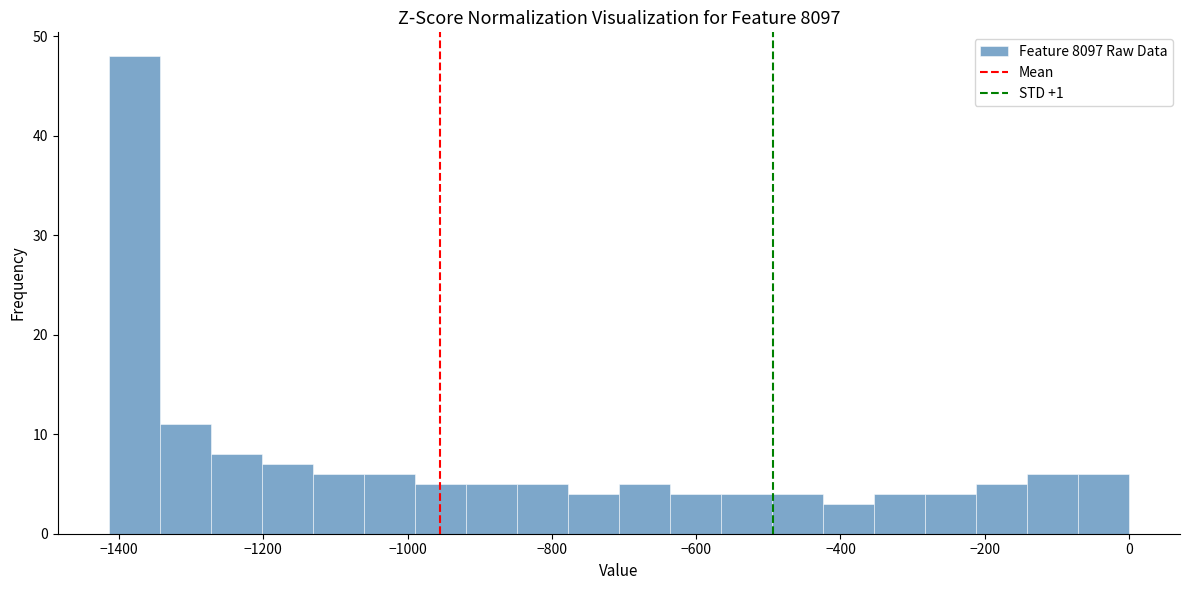

Around what value on the x-axis is the tallest bar? Give the approximate position of its centre, as read against the axis.

-1380